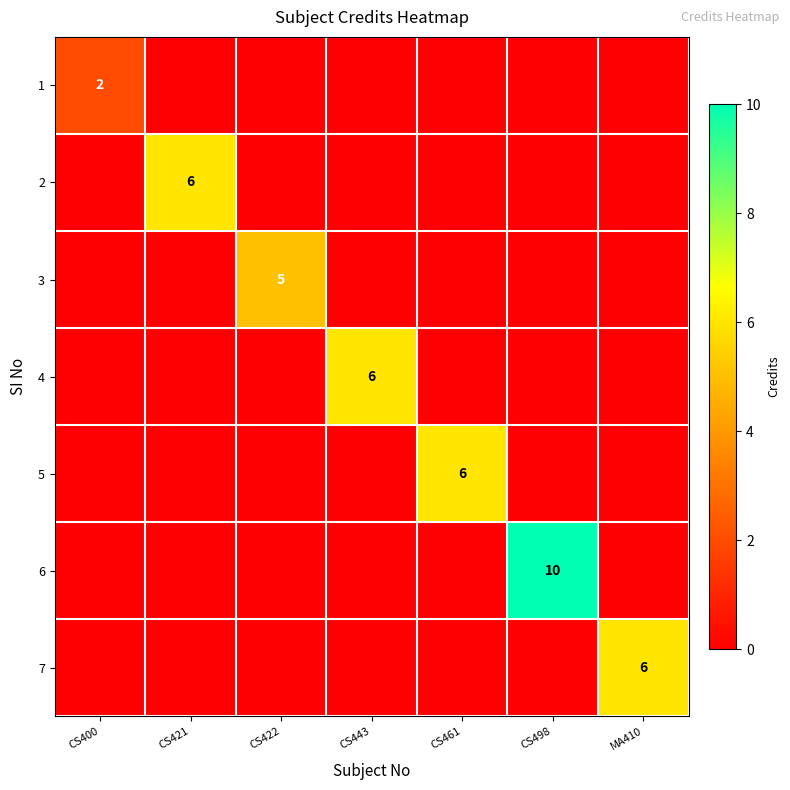

The value of 2 at CS421 is 6. True or false?

True